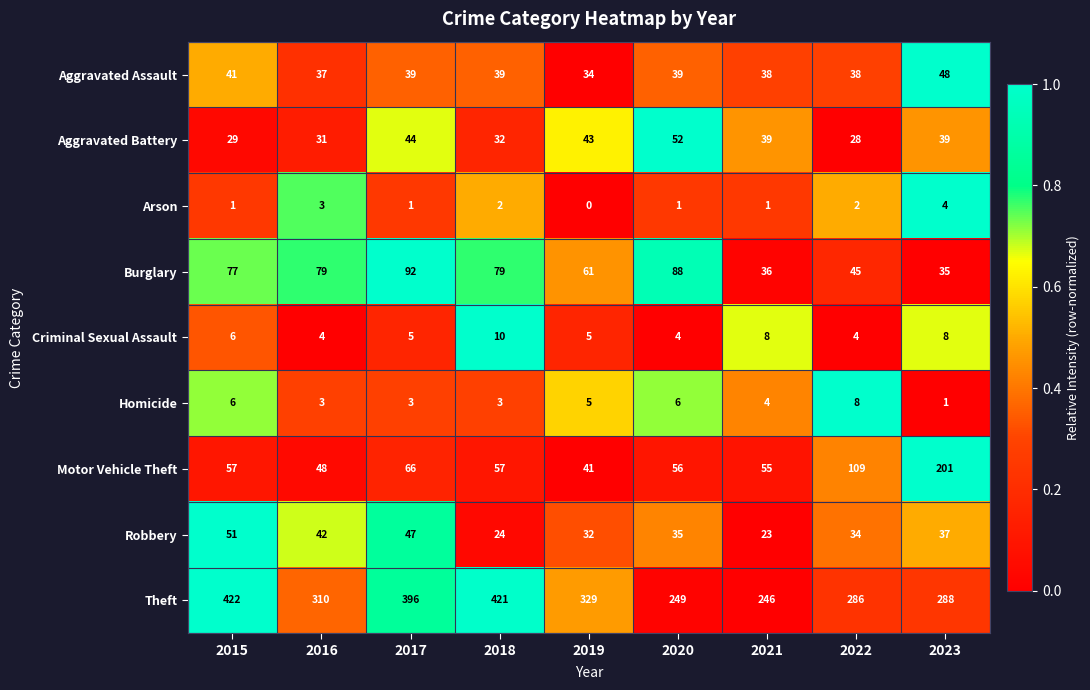

What is the spread (max minus min) of values at 2021?

245